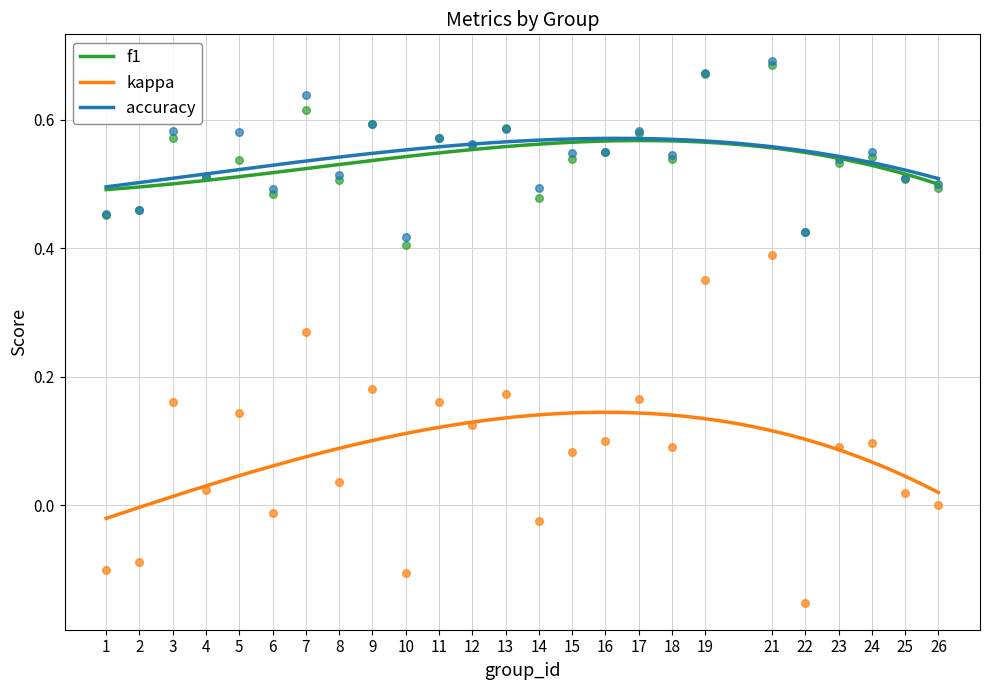

Which series has the largest total across all categories?

accuracy